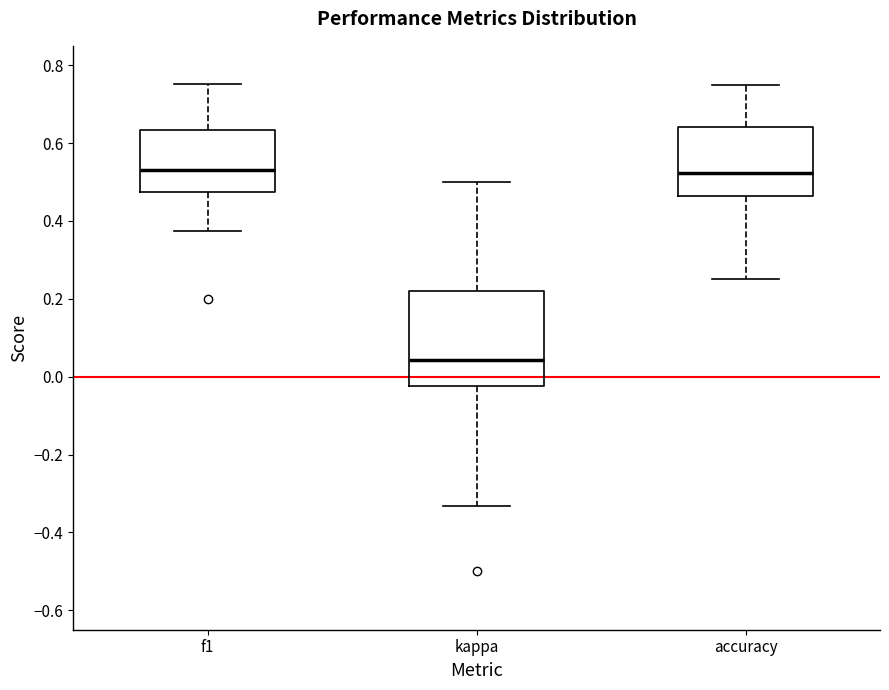

Where is the upper edge of the box for kappa on the y-axis? The values are not printed on the chart, so give them approximately, as read against the axis.

0.22